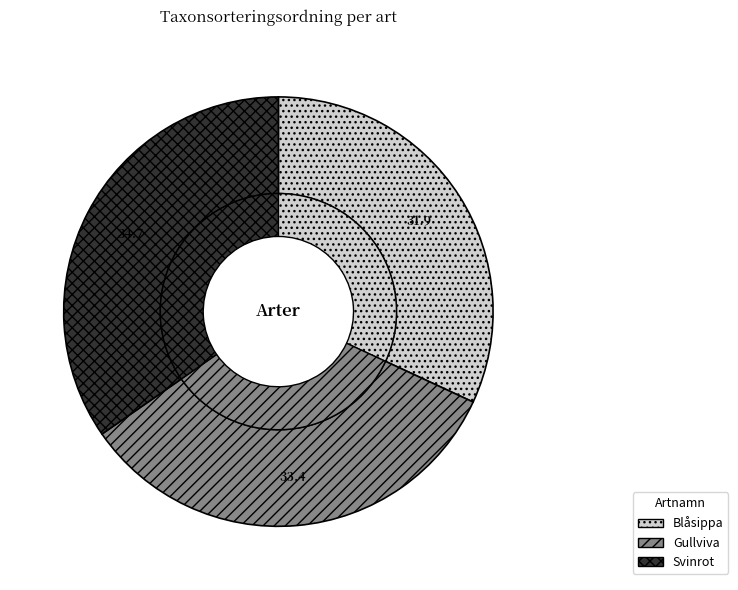

Count the number of slices in the pie.

3